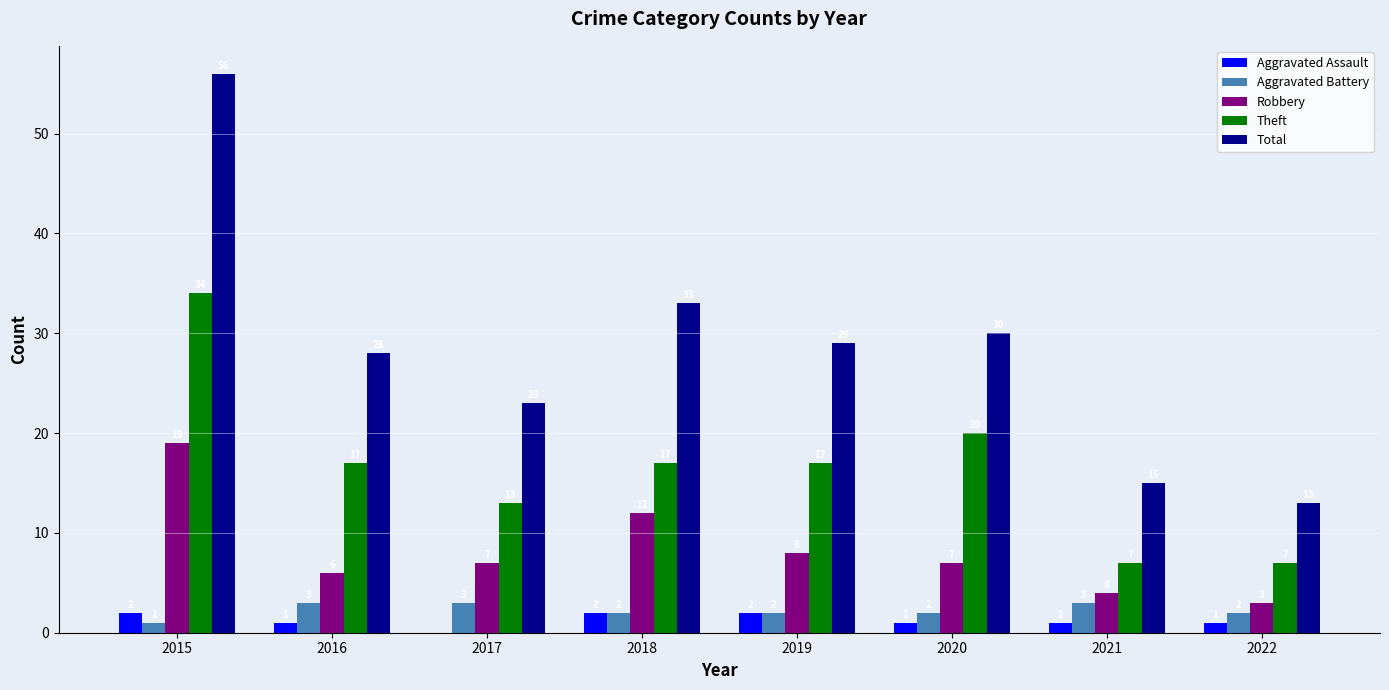

At which label does Total first exceed 29?

2015